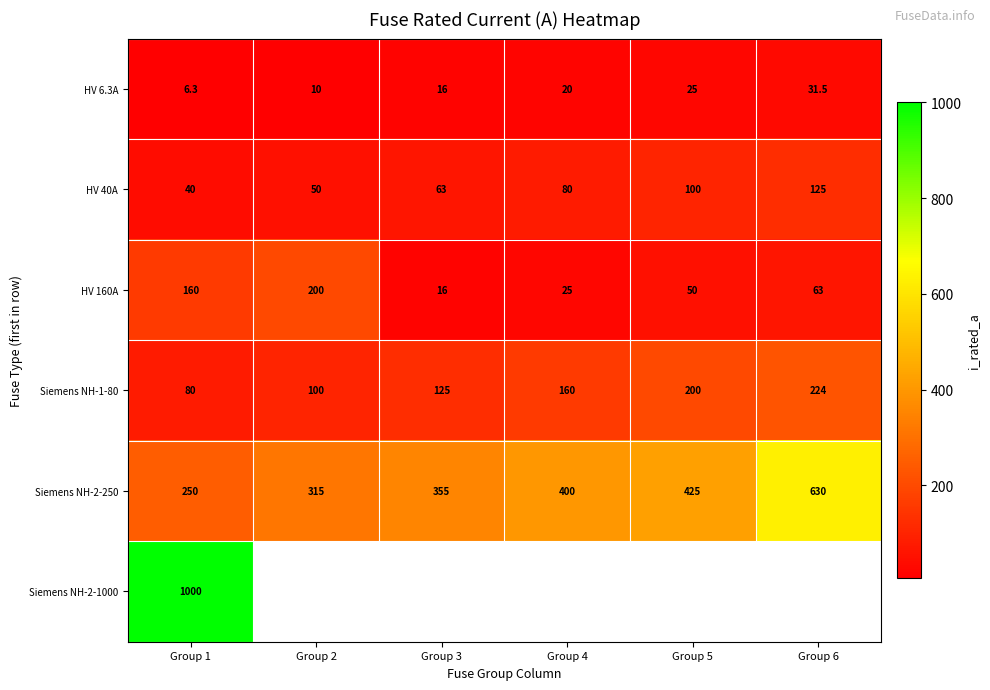

What is the difference between the highest and lowest values at Group 5?

400.0